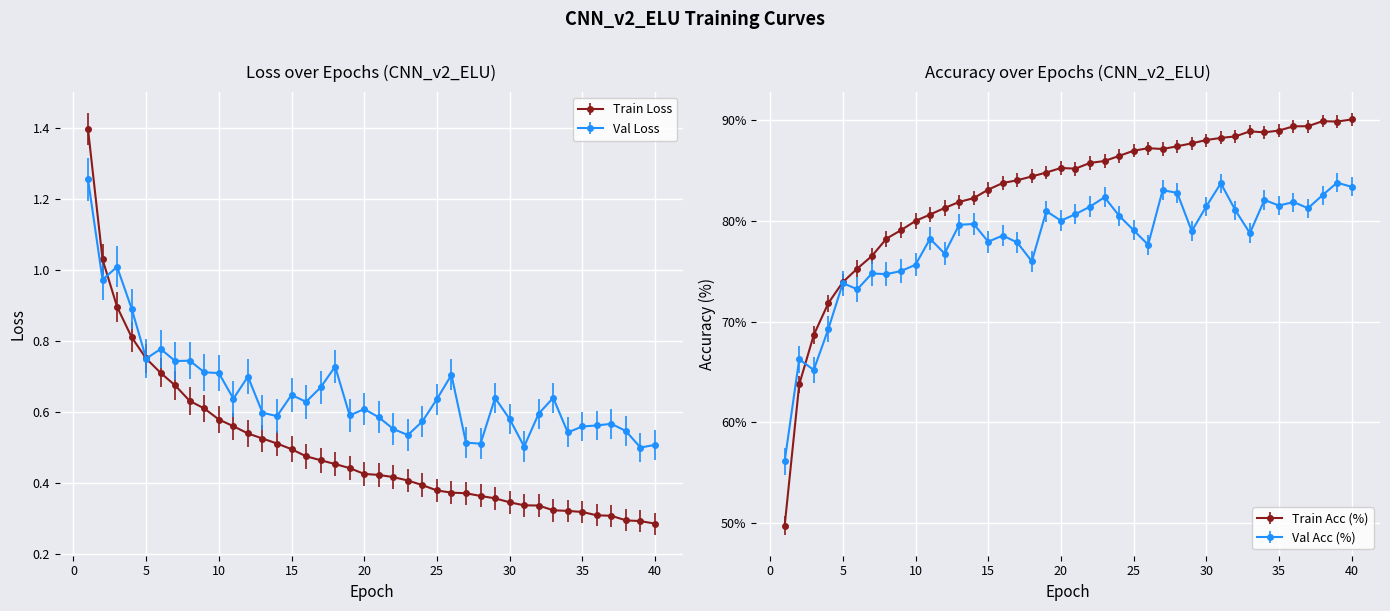

What is the maximum value shown in the chart?

90.0